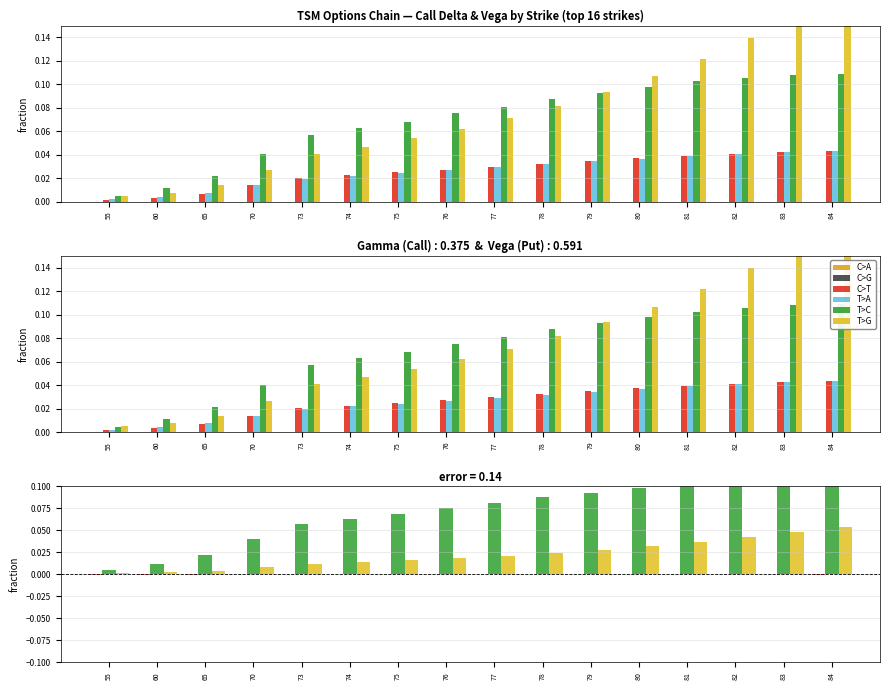

Rank the series by their maximum value, from highest to lowest.

T>C, T>G, T>A, C>T, C>A, C>G